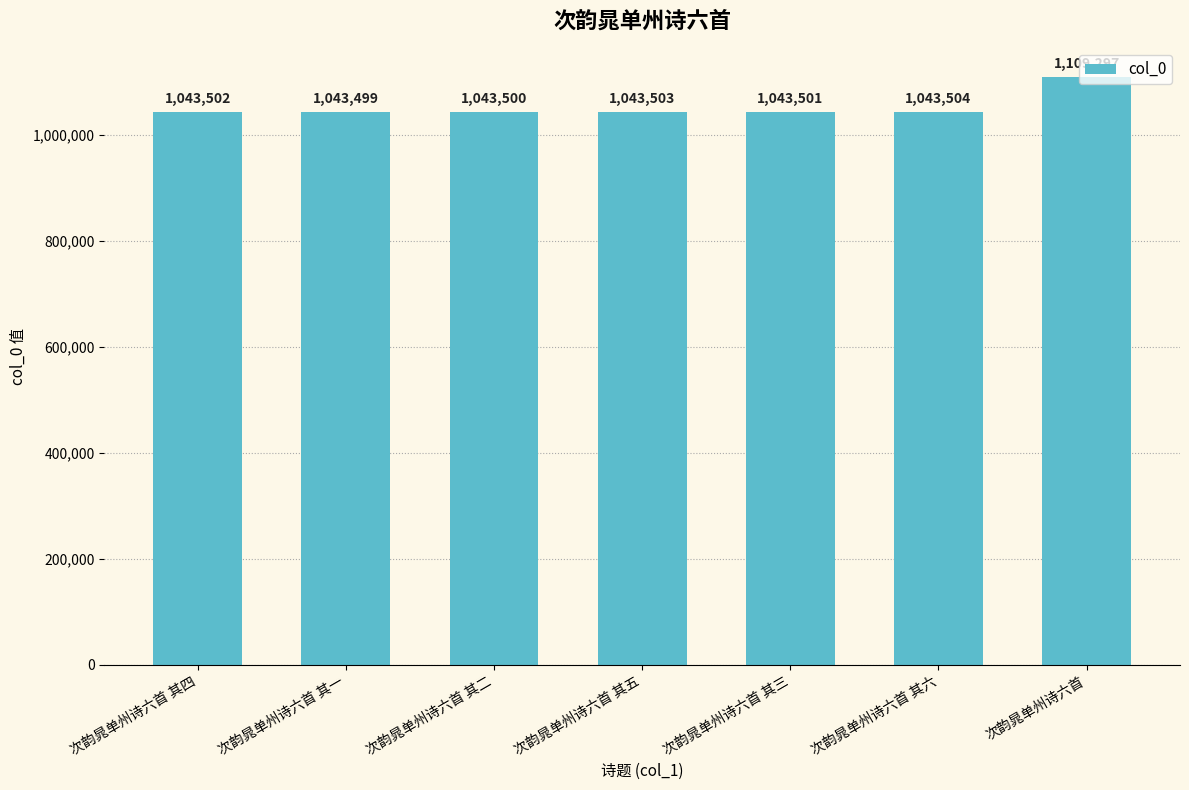

Rank the categories by value from highest to lowest.

次韵晁单州诗六首, 次韵晁单州诗六首 其六, 次韵晁单州诗六首 其五, 次韵晁单州诗六首 其四, 次韵晁单州诗六首 其三, 次韵晁单州诗六首 其二, 次韵晁单州诗六首 其一